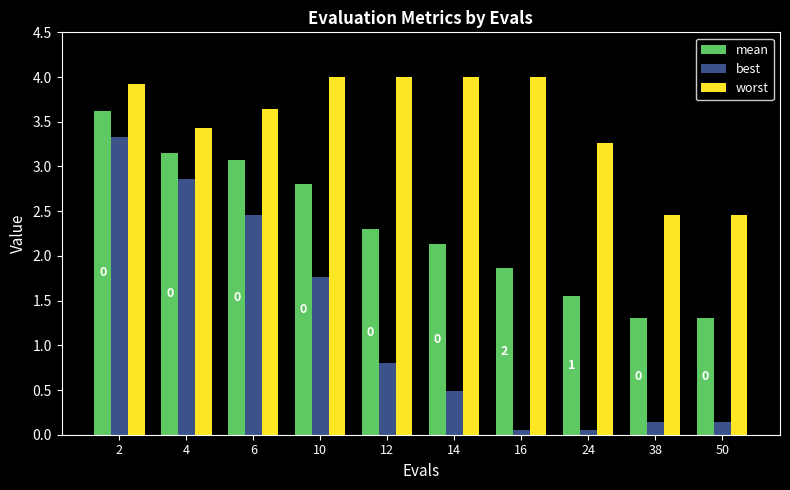

True or false: worst has a value of 3.9 at 2.

True